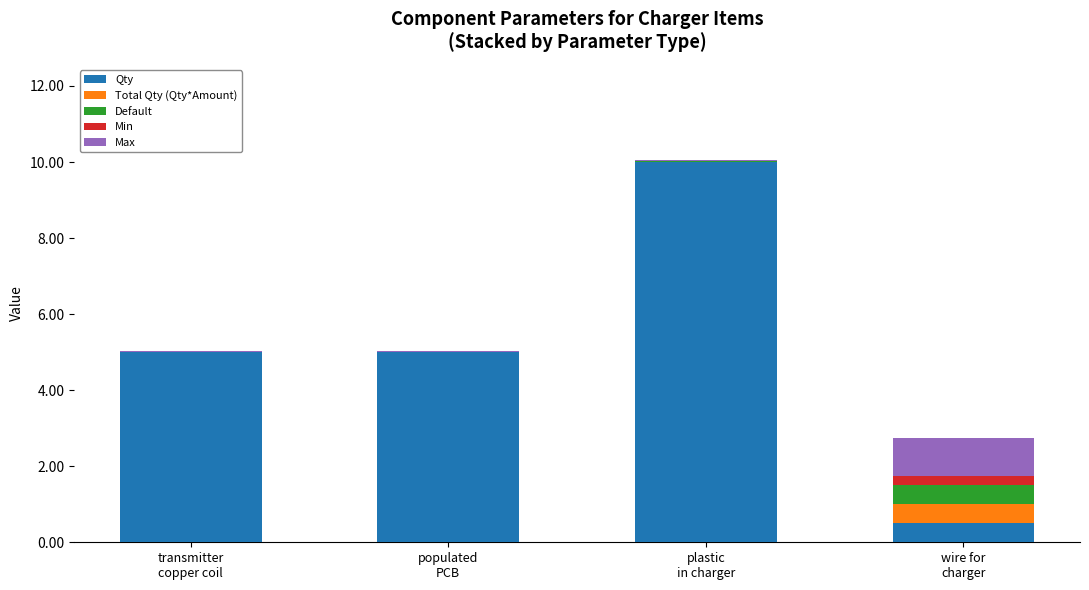

What is the highest value of the Qty series?

10.0